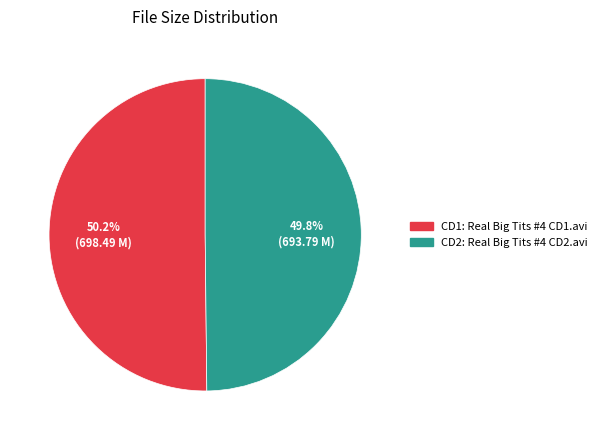

How many segments does this pie chart have?

2